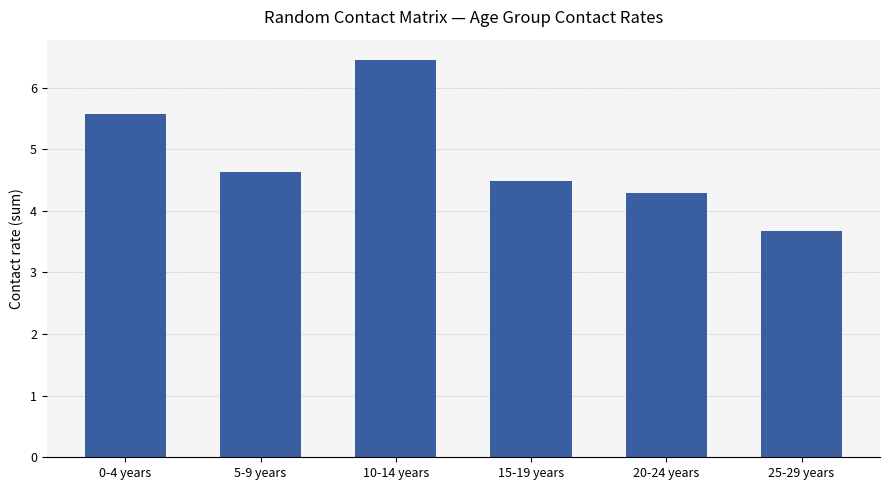

How many bars are there in total?

6